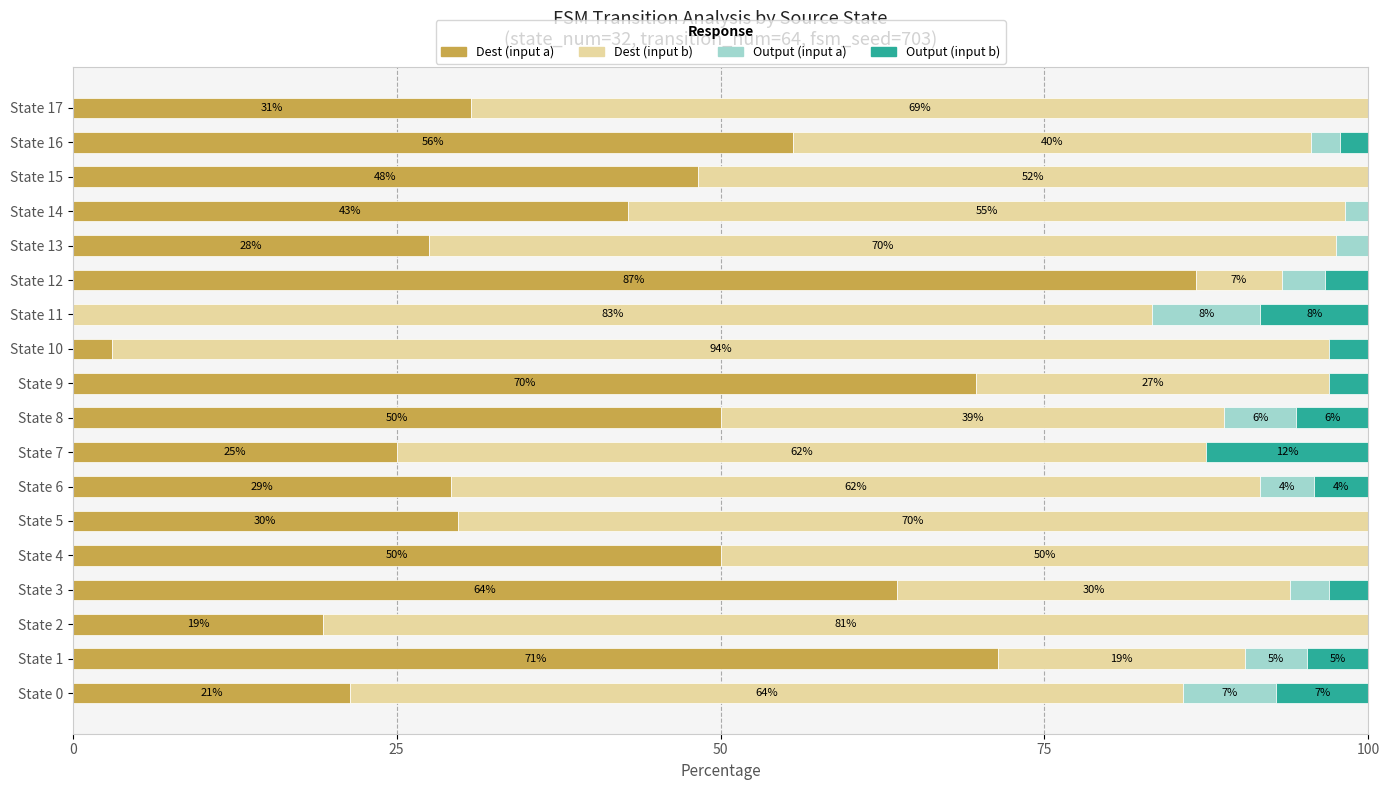

What are all the series names shown in the legend?

Dest (input a), Dest (input b), Output (input a), Output (input b)